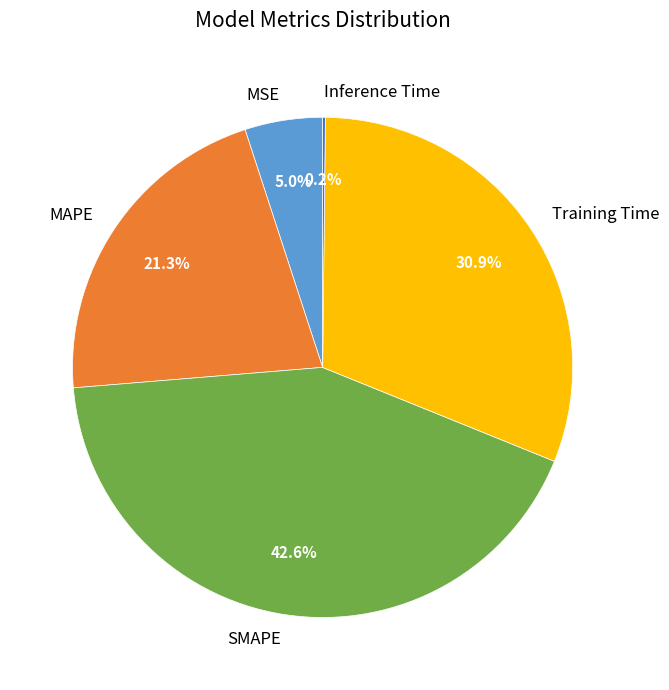

Does any single category account for the majority?

No